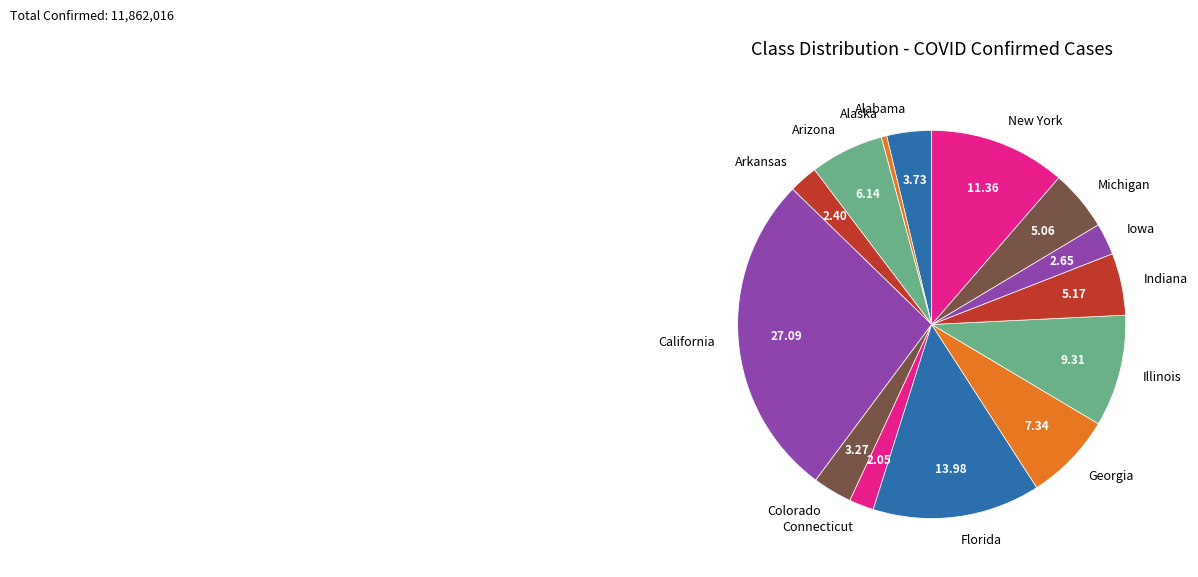

Does Arkansas represent more than half of the total?

No